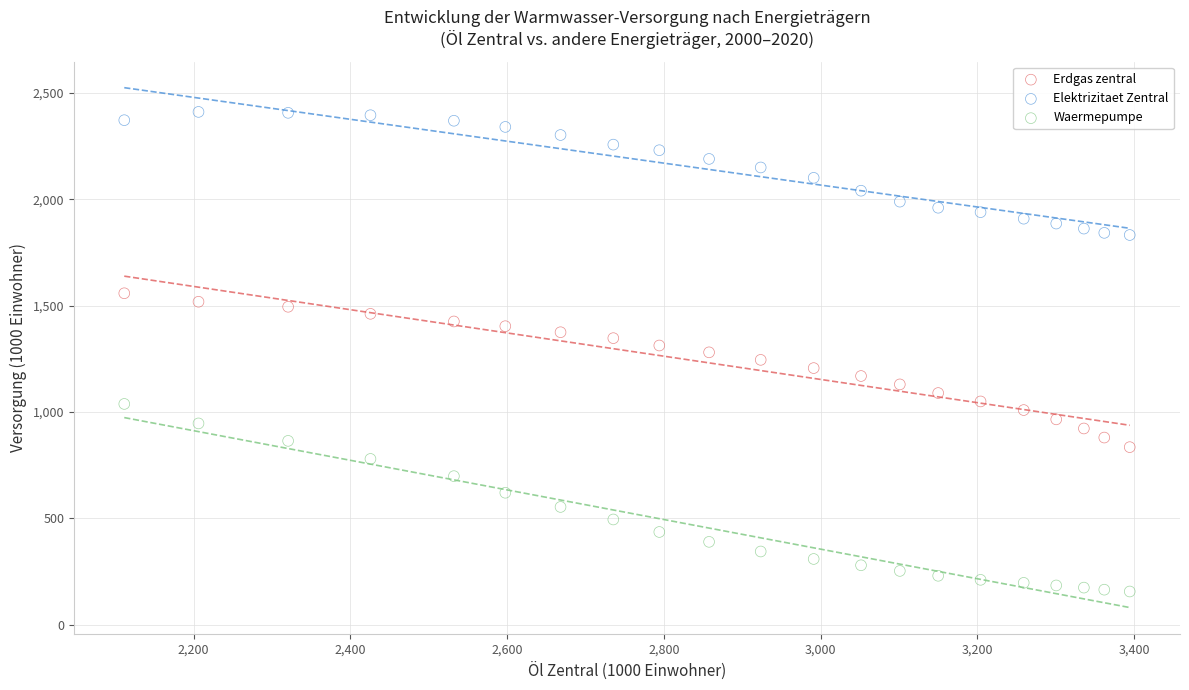

Which series has the widest spread of Y values?

Waermepumpe